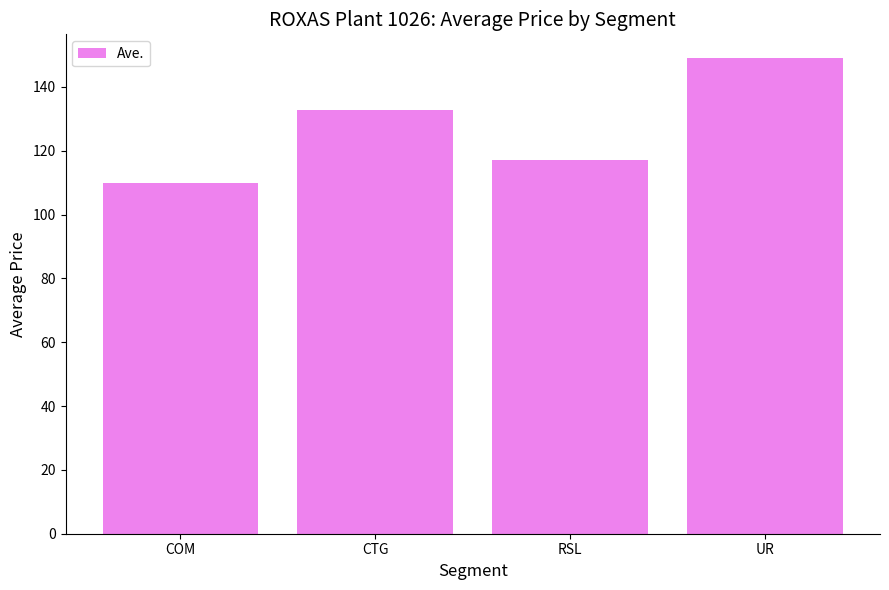

Reading left to right, what are all the values shown in this chart?

COM=109.8	CTG=132.8	RSL=117.0	UR=149.0